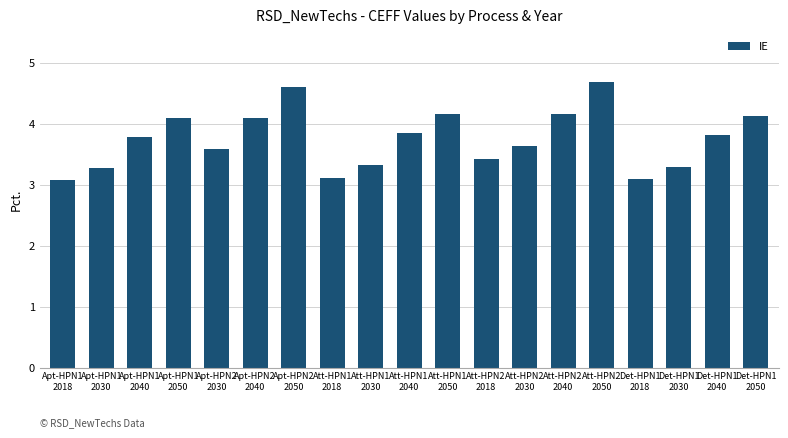

Does the chart contain any negative values?

No